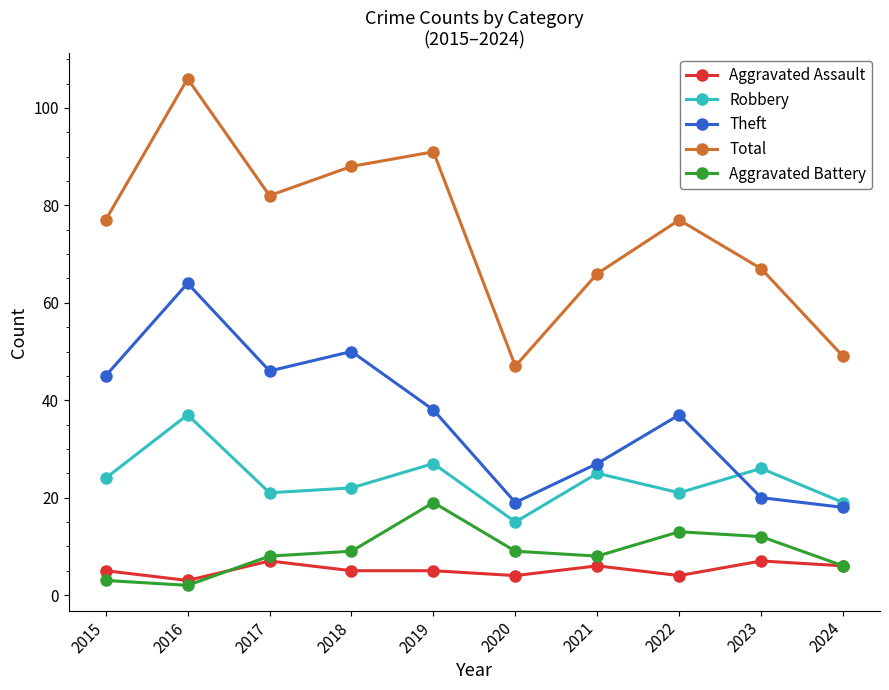

Which series has the largest total across all categories?

Total